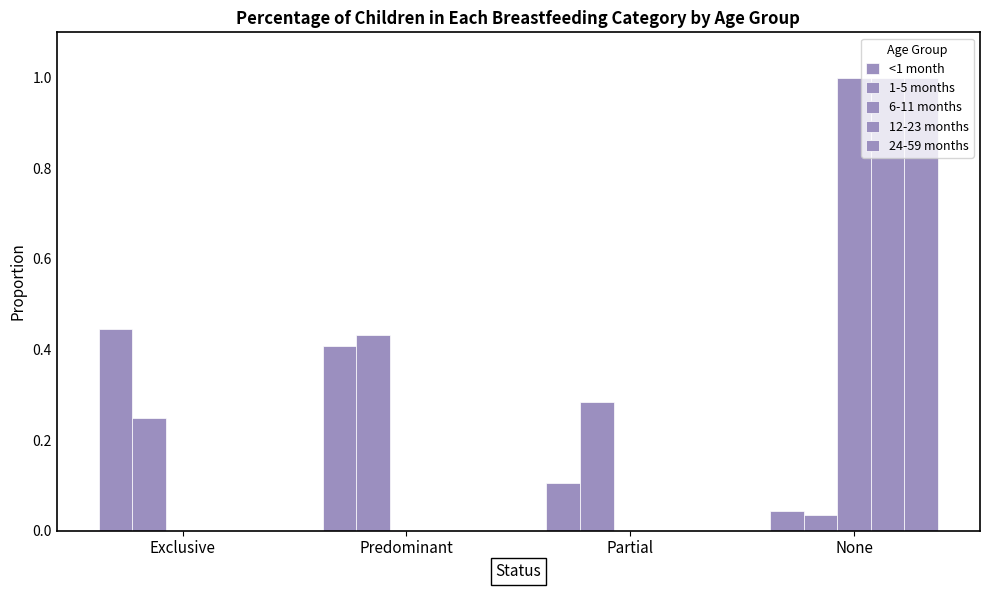

Which category has the highest value in the 1-5 months series?

Predominant